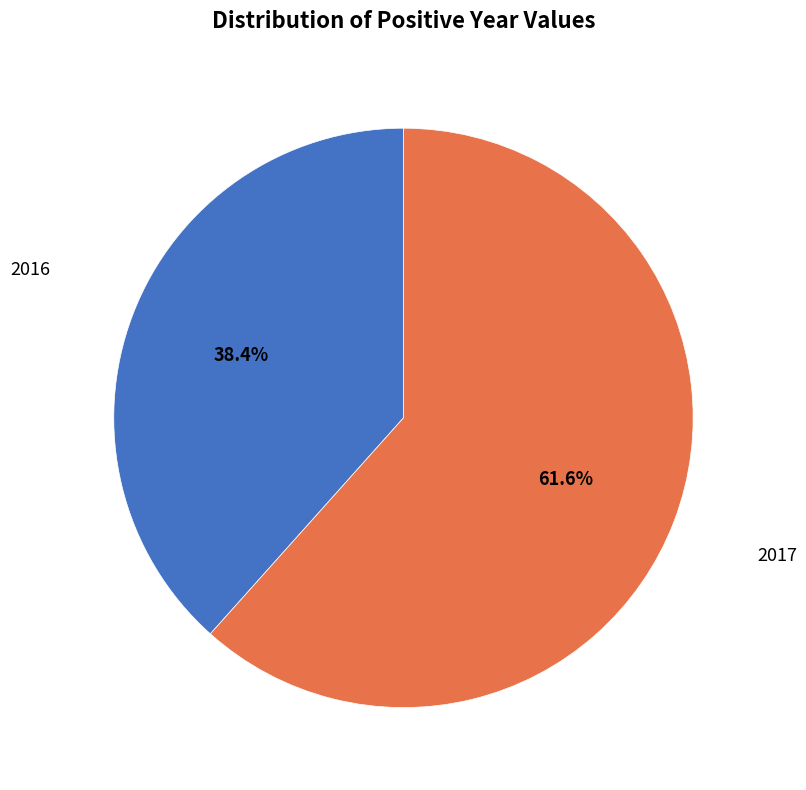

To the nearest percent, what is the average slice percentage?

50%